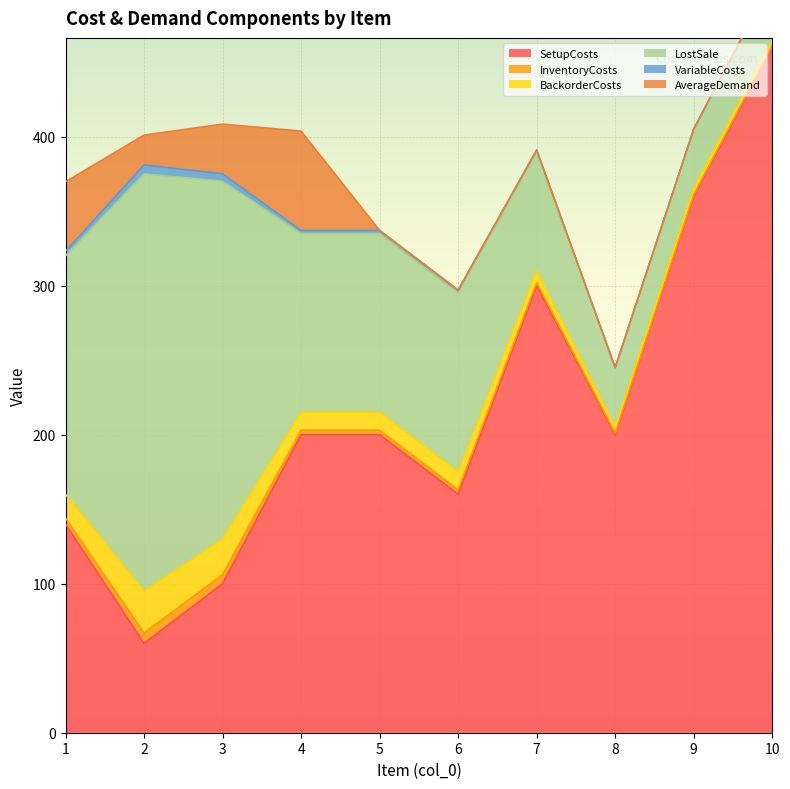

True or false: AverageDemand and VariableCosts cross at least once.

True